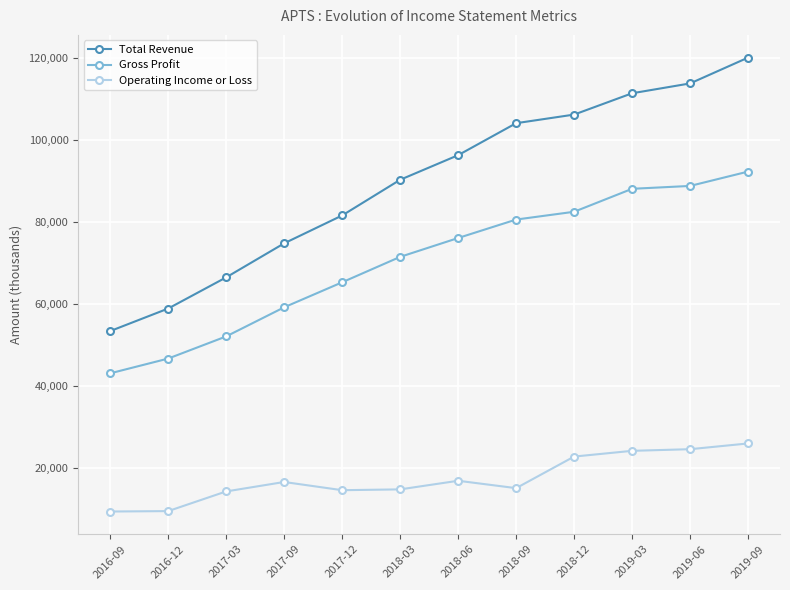

Which series has the largest total across all categories?

Total Revenue